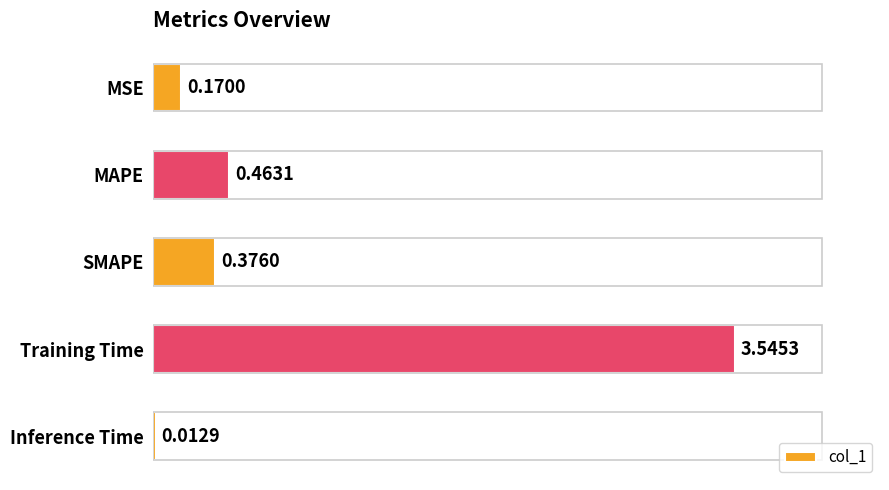

Which category has the highest value across all series?

Training Time